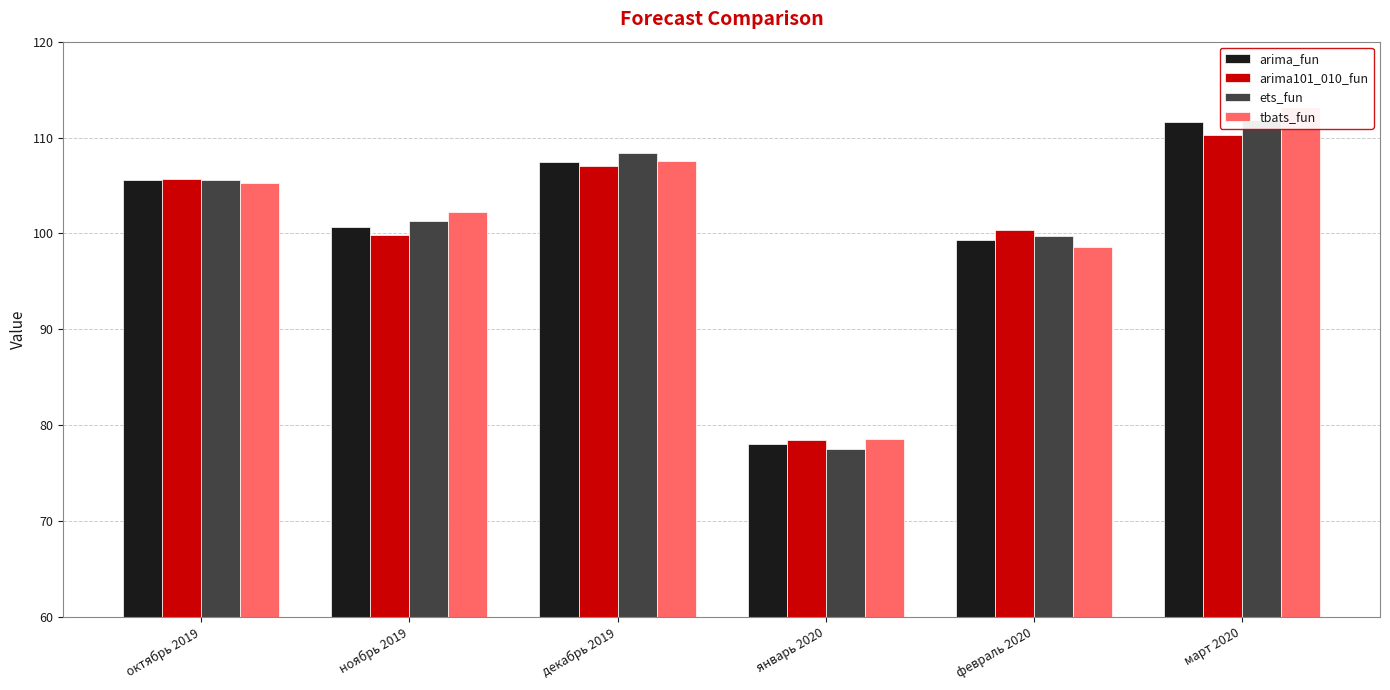

What is the value of the tbats_fun bar at the 1st from the left?

105.3